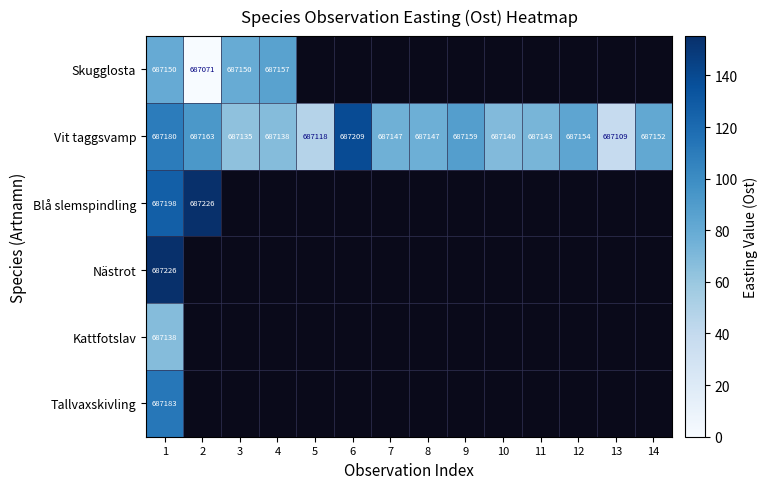

Count the number of data series in this chart.

6